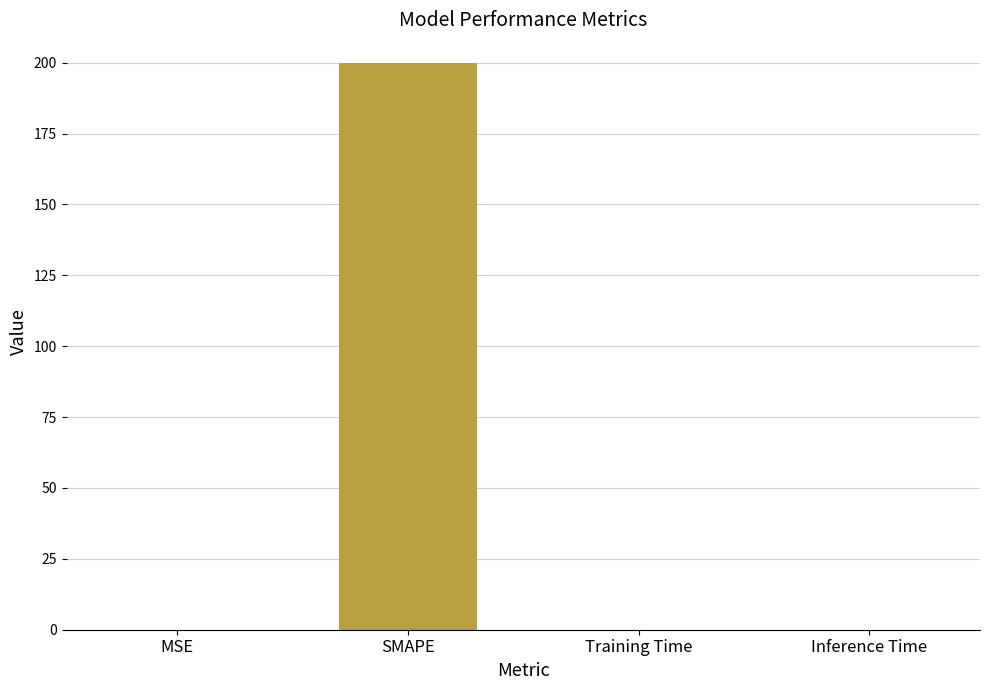

Is it true that the value at MSE is 0.0?

True